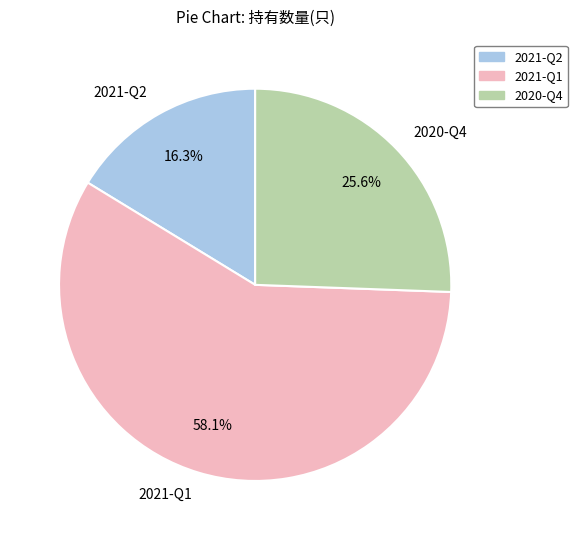

How many slices are in this pie chart?

3